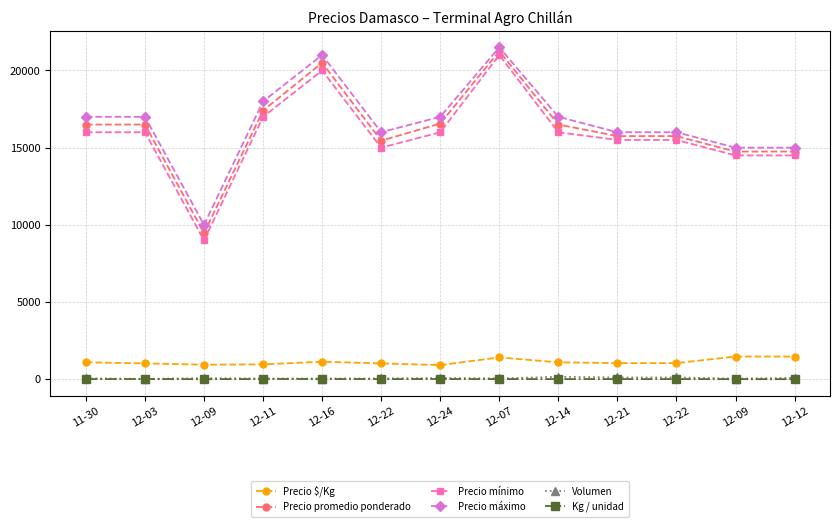

How many categories are shown in the chart?

13